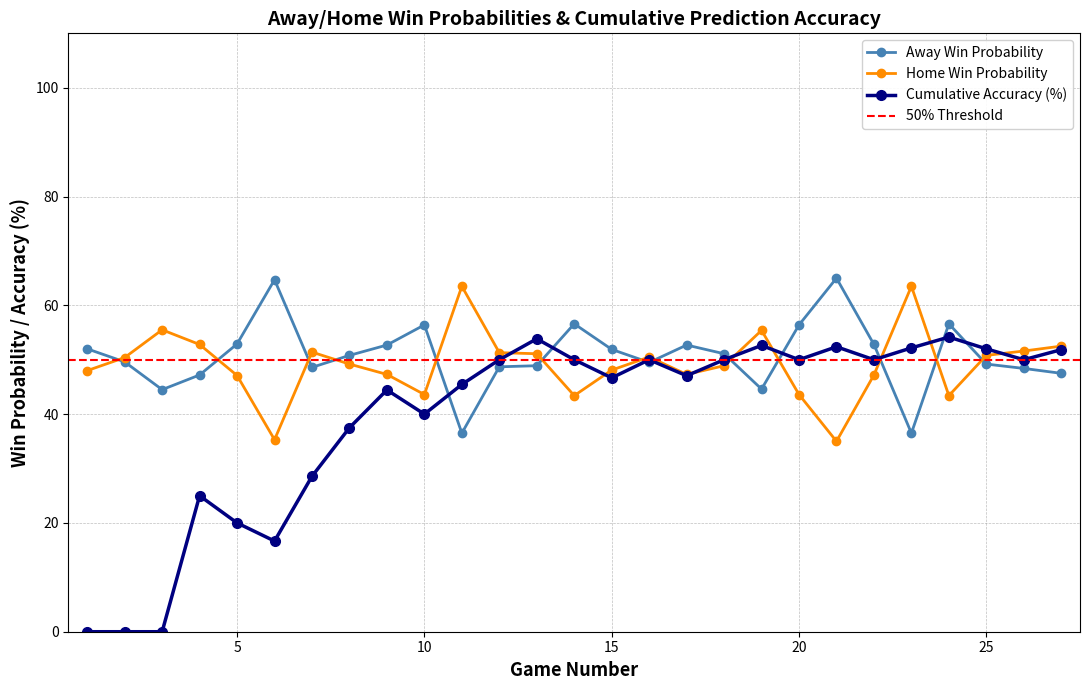

What is the value of the Home Win Probability point at the 7th from the left?

51.4